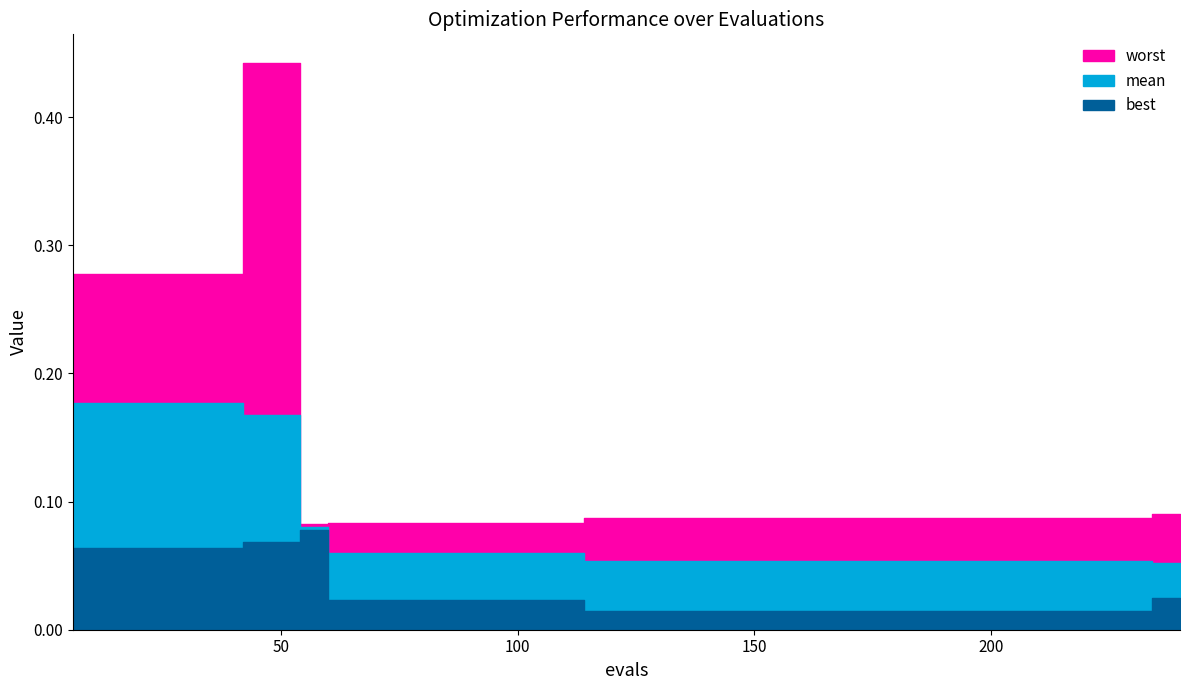

The value of best at 78 is 0.0. True or false?

False